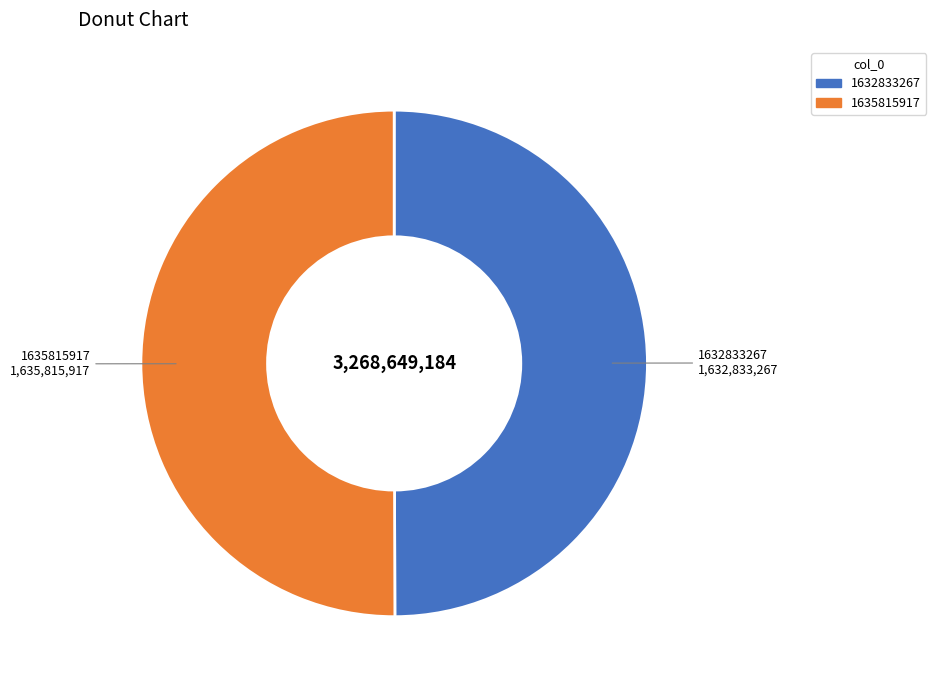

Do 1632833267 and 1635815917 together represent more than half of the pie?

Yes